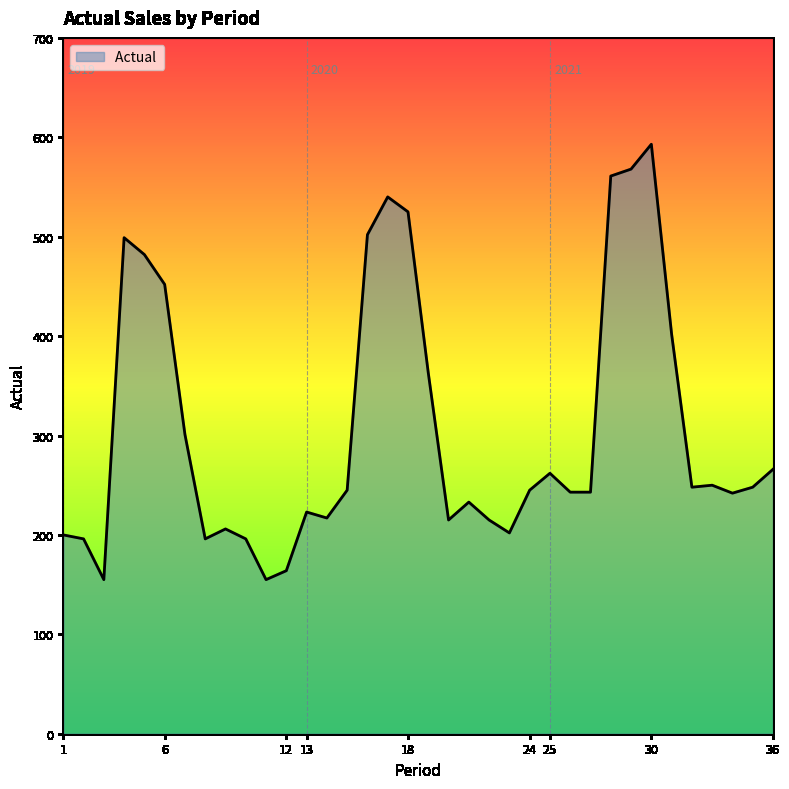

What is the difference between the maximum and minimum values?

438